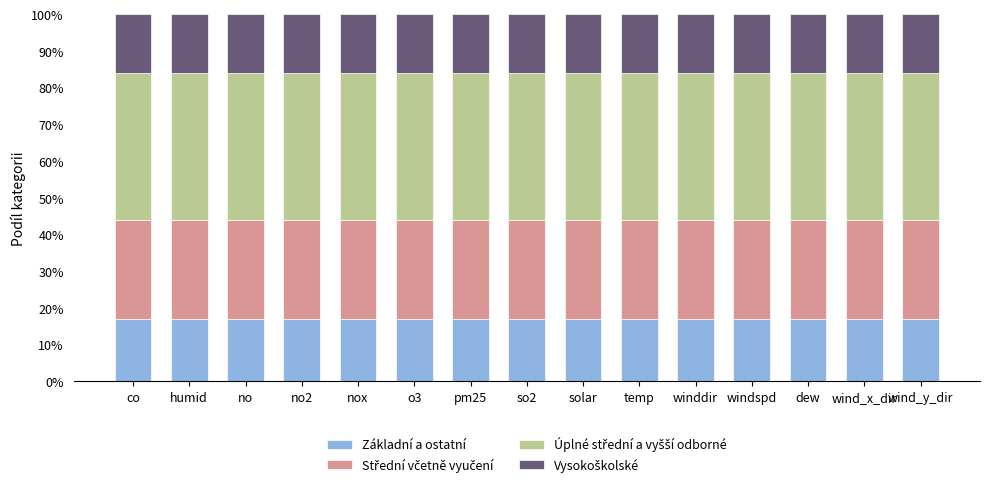

Is it true that Základní a ostatní equals 30 at dew?

False